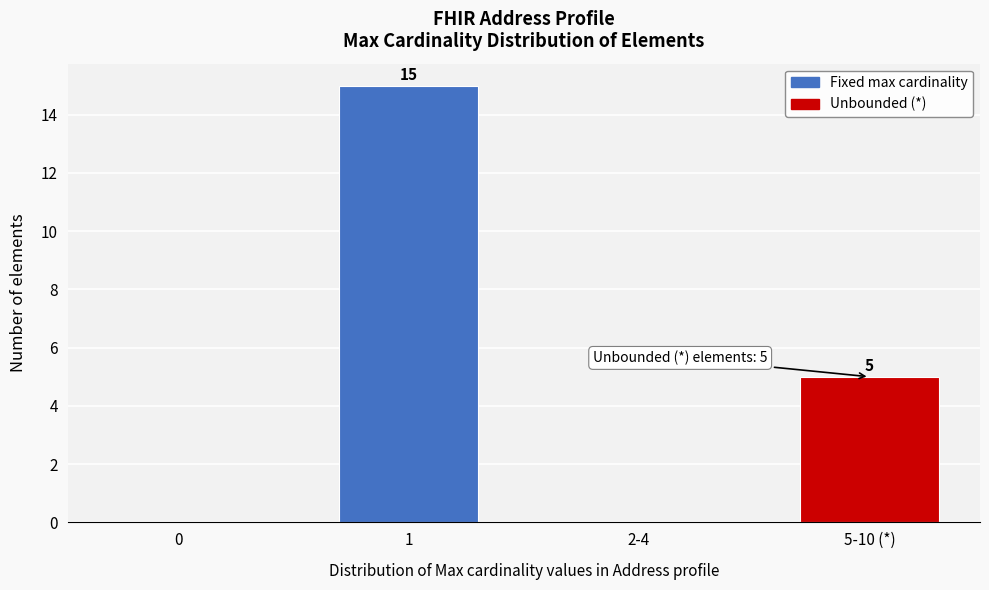

Reading left to right, transcribe all the data shown in this chart.

0=0	1=15	2-4=0	5-10 (*)=5